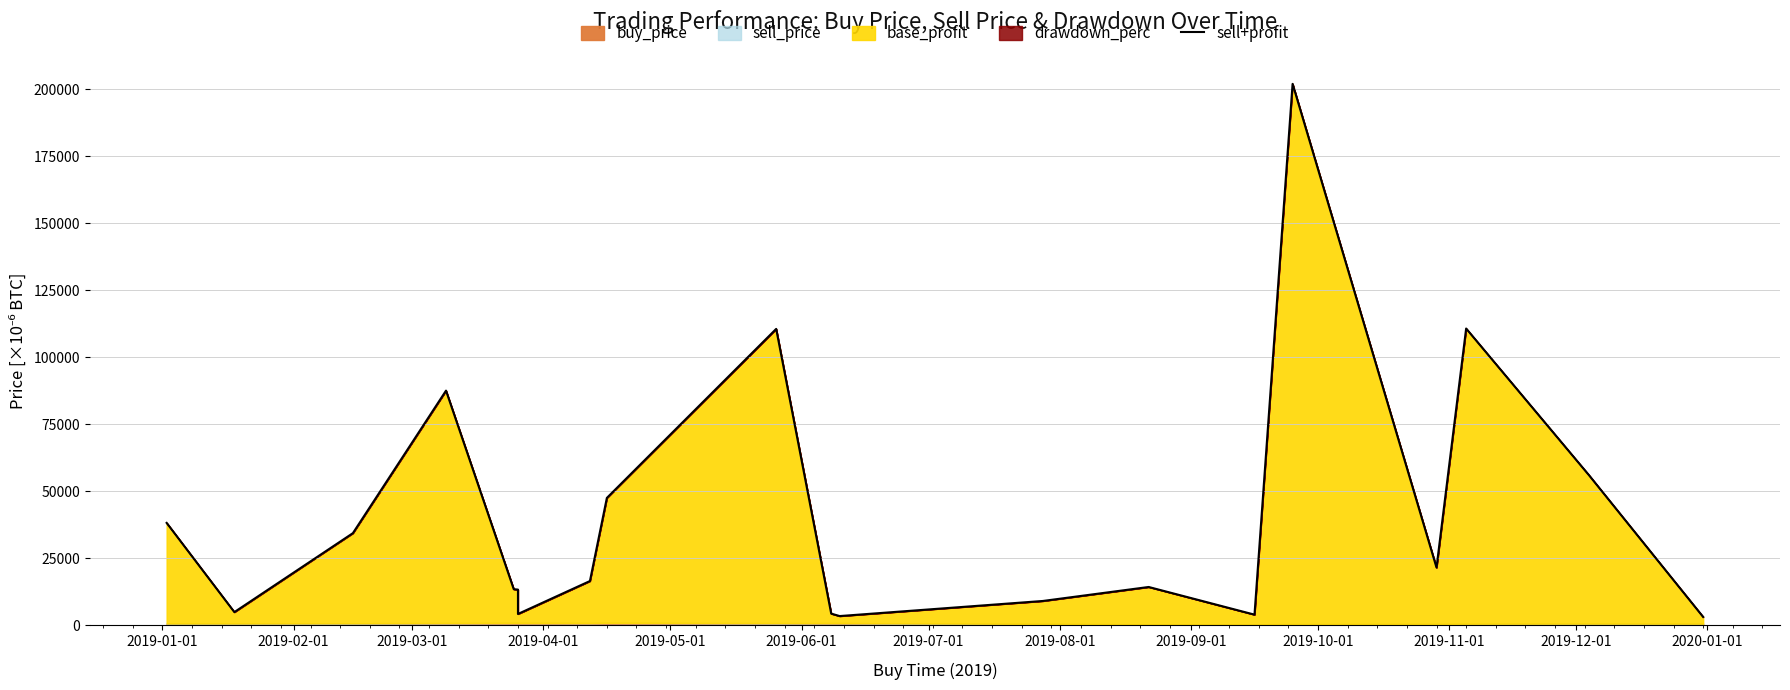

At which label does the data first exceed 16470?

2019-01-01